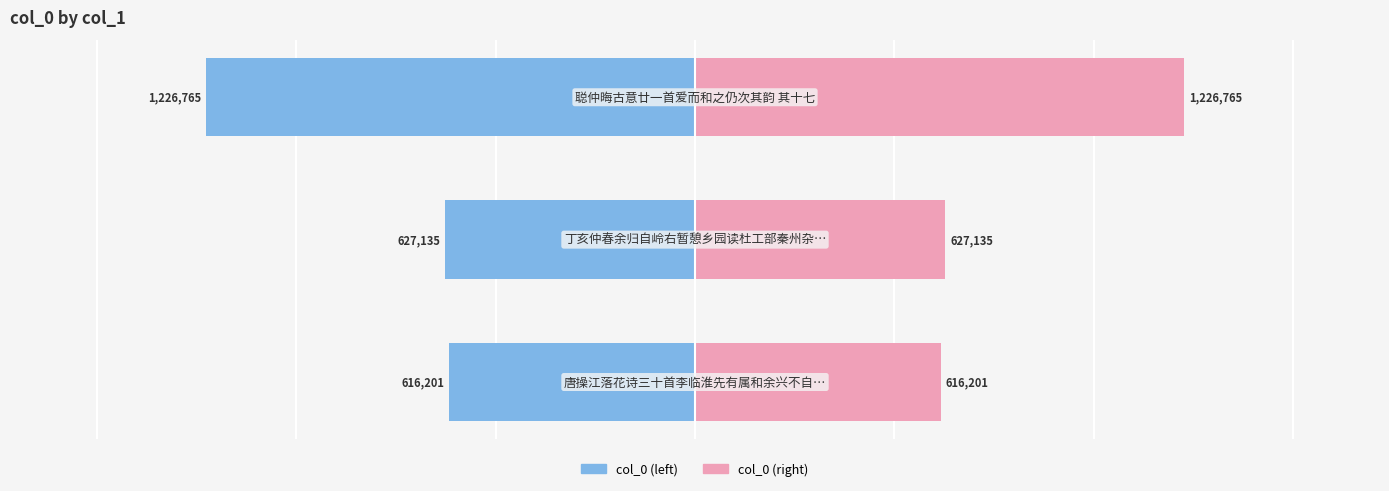

What are all the series names shown in the legend?

col_0 (left), col_0 (right)